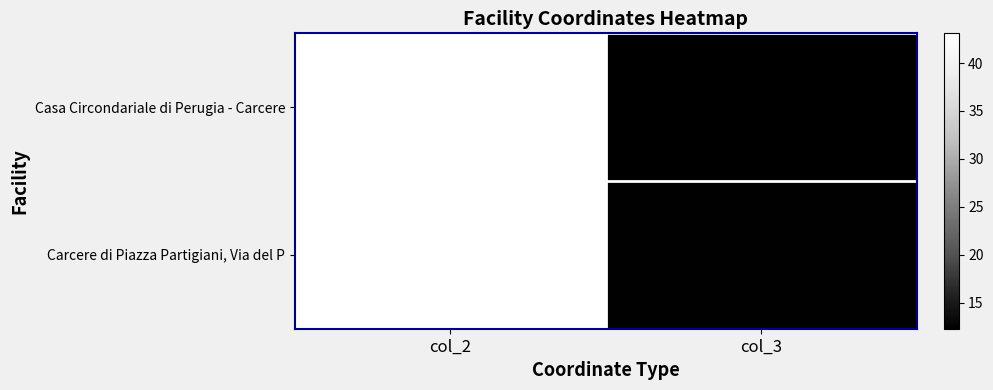

What is the maximum value shown in the chart?

43.1